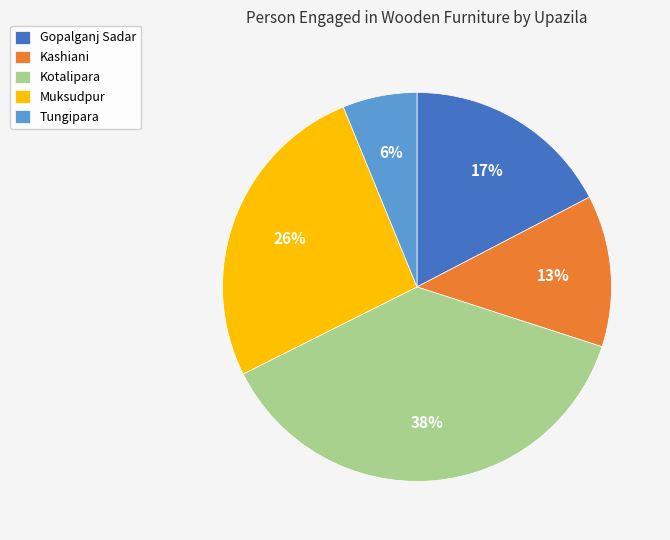

Does Gopalganj Sadar account for over 50% of the chart?

No